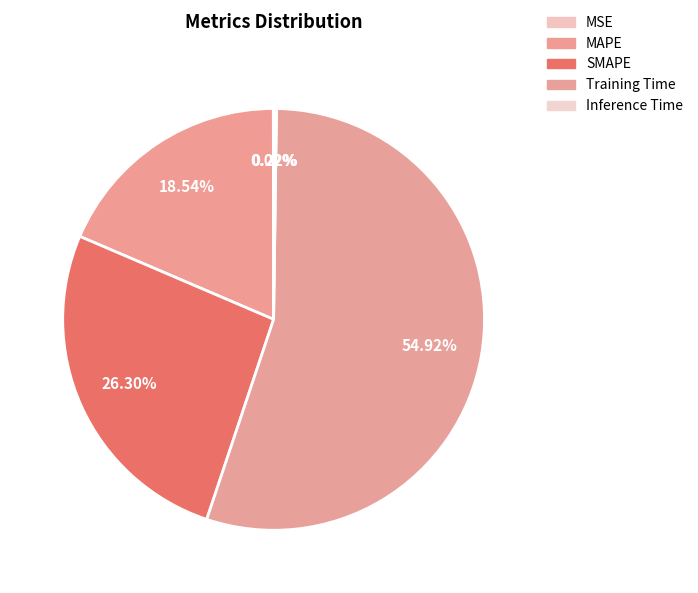

Which category has the smallest portion of the pie?

MSE